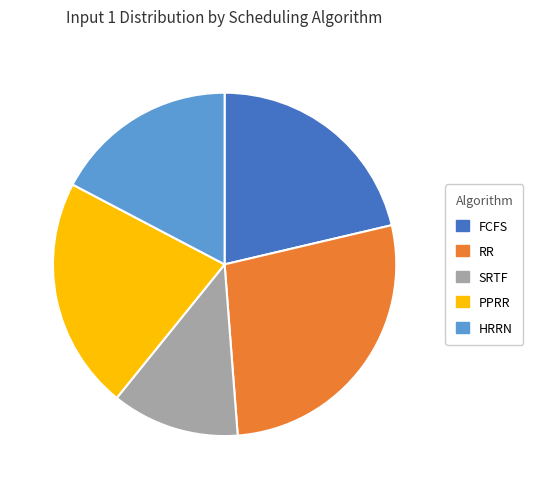

Which slice is the largest?

RR